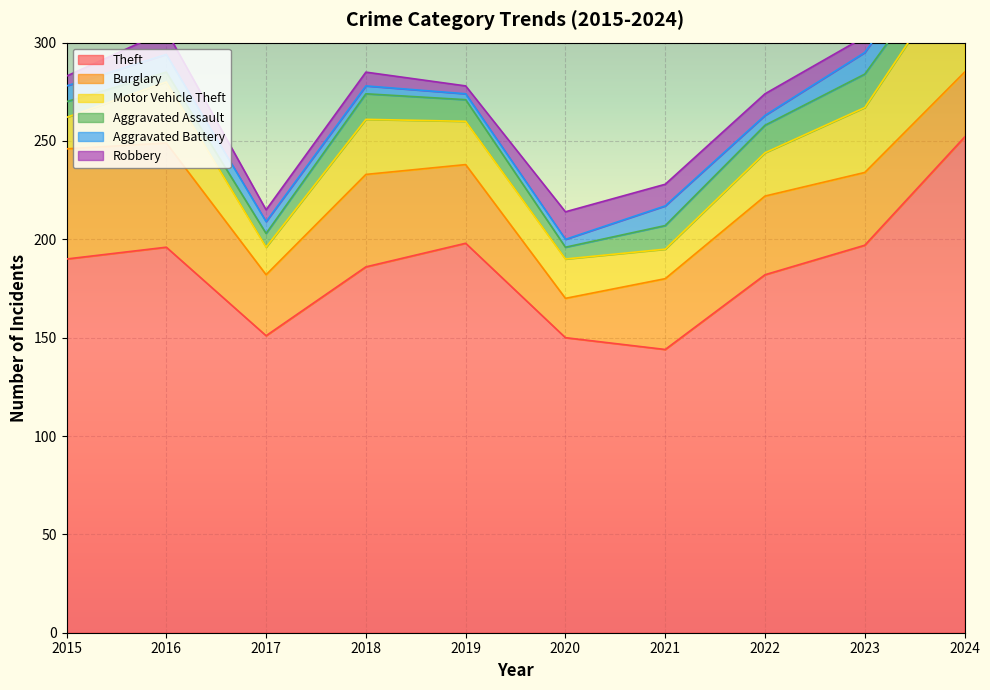

In Aggravated Assault, how many points are higher than both neighbors (excluding endpoints)?

2